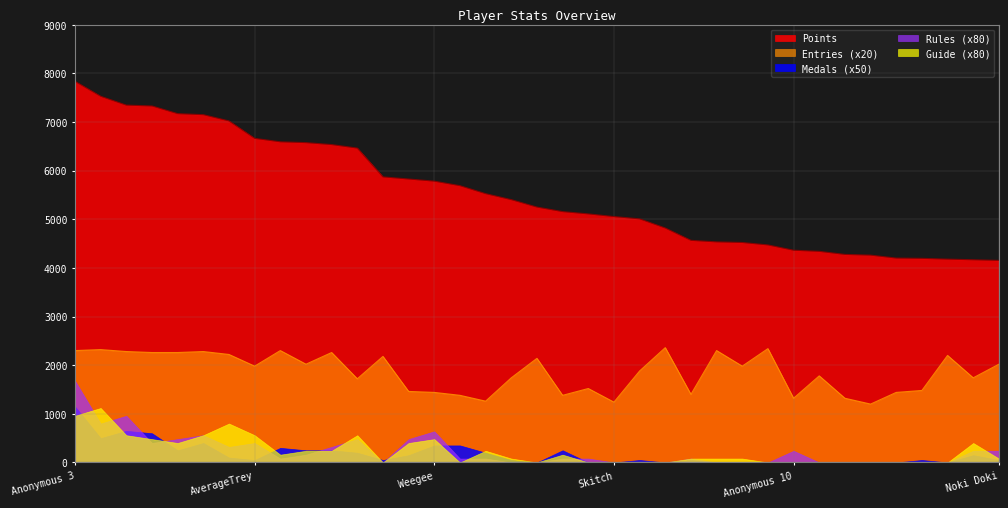

How many values in the Medals series are below 1?

13